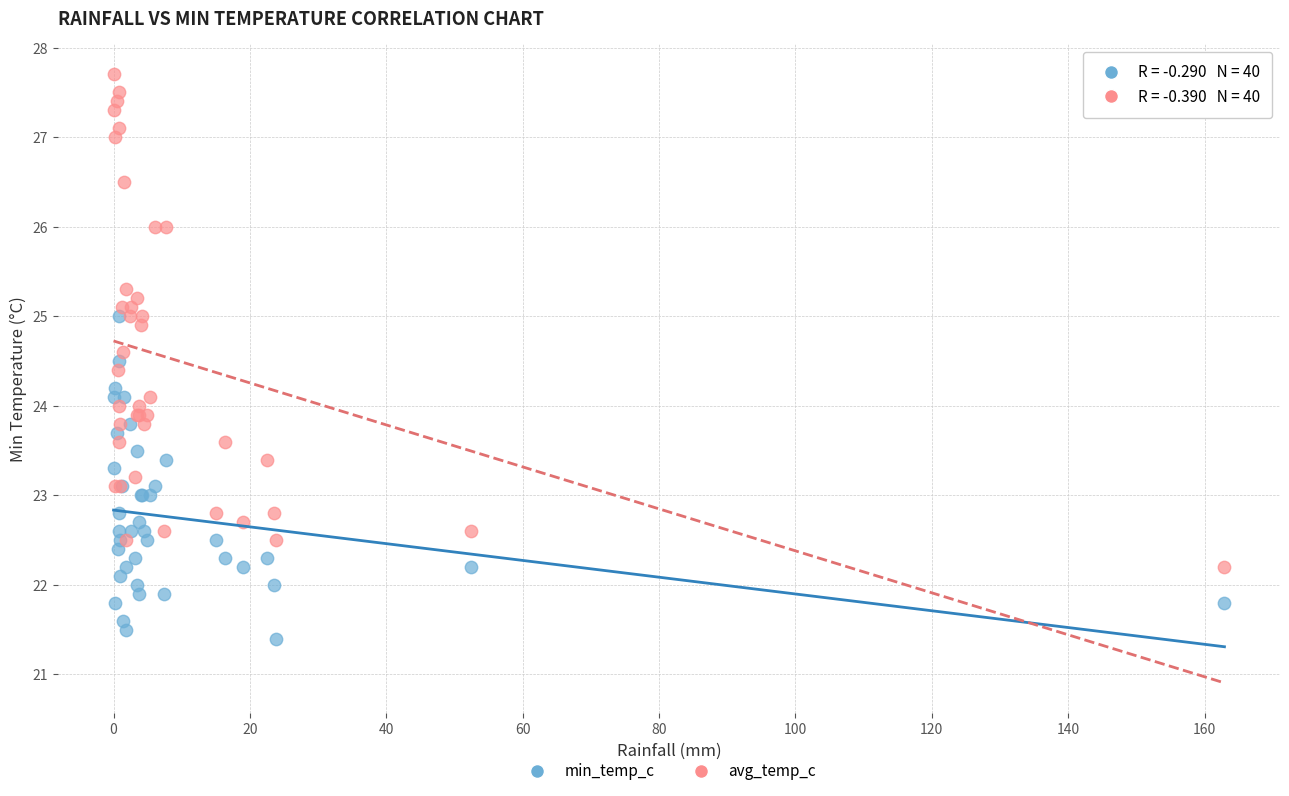

Which series reaches the maximum Y coordinate?

avg_temp_c